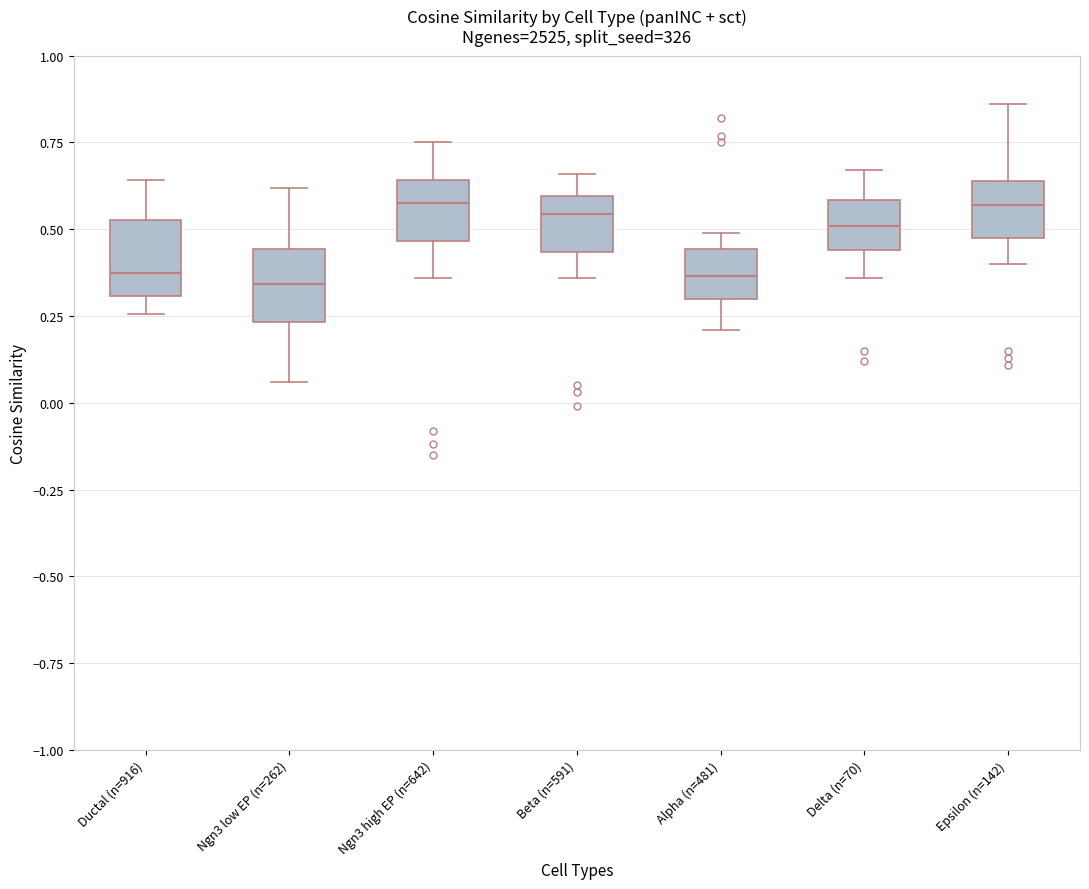

Reading left to right, read every box against the y-axis: the position of its median line, the range the box covers, and the ends of its whiskers. The values are not printed on the chart, so give them approximately, as read against the axis.

Ductal (n=916): median 0.35, box 0.30 to 0.55, whiskers 0.25 to 0.65
Ngn3 low EP (n=262): median 0.35, box 0.25 to 0.45, whiskers 0.05 to 0.60
Ngn3 high EP (n=642): median 0.60, box 0.45 to 0.65, whiskers 0.35 to 0.75
Beta (n=591): median 0.55, box 0.45 to 0.60, whiskers 0.35 to 0.65
Alpha (n=481): median 0.35, box 0.30 to 0.45, whiskers 0.20 to 0.50
Delta (n=70): median 0.50, box 0.45 to 0.60, whiskers 0.35 to 0.65
Epsilon (n=142): median 0.55, box 0.50 to 0.65, whiskers 0.40 to 0.85